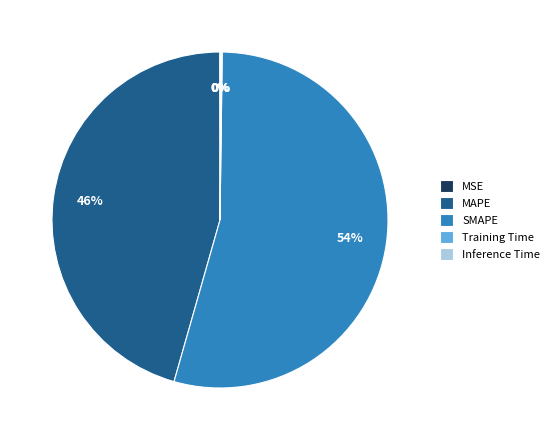

Does any single category account for the majority?

Yes